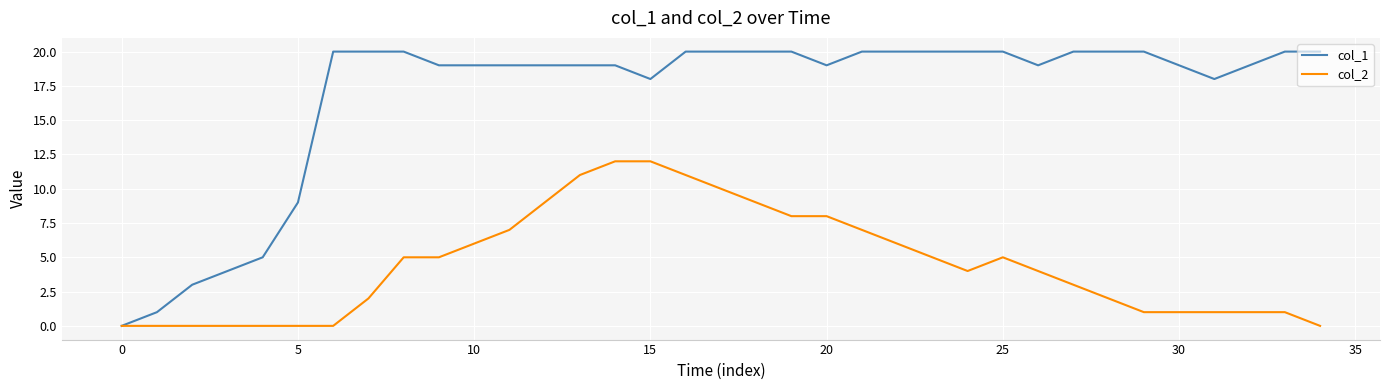

Which series has the largest range (max minus min)?

col_1